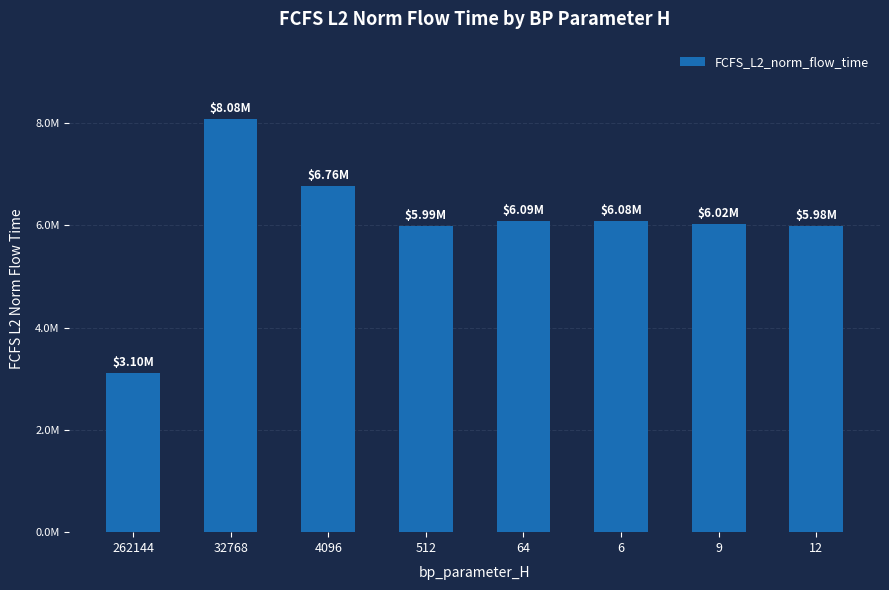

Are the bars horizontal?

No